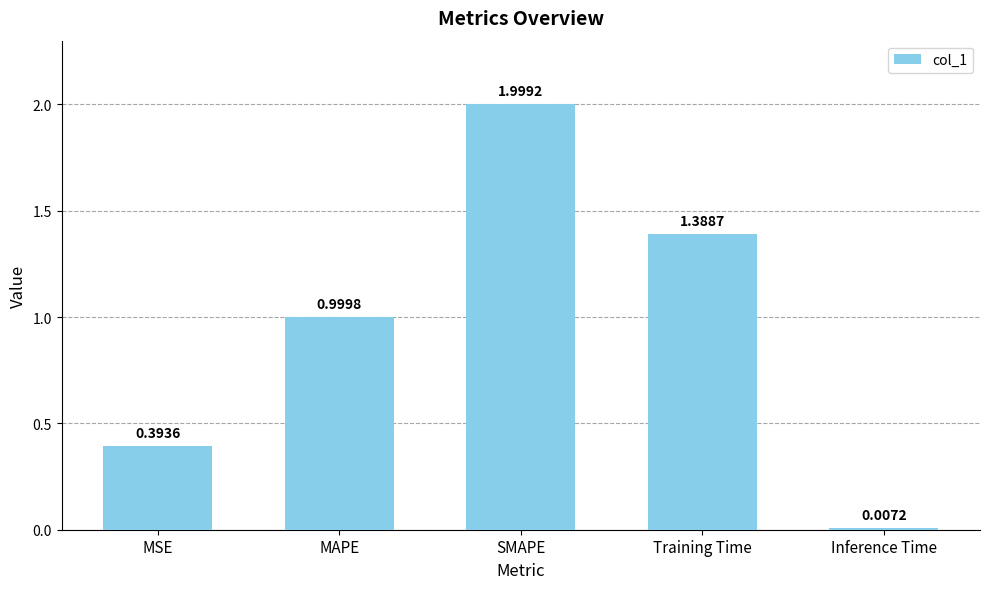

At which label is the value closest to 1?

MAPE